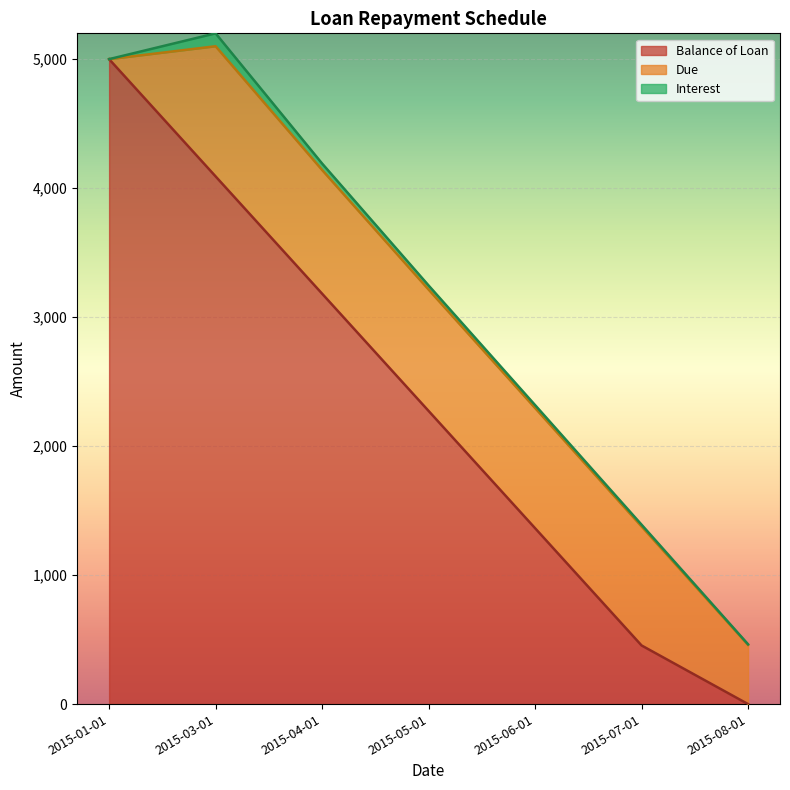

True or false: Balance of Loan has more than 2 points higher than both neighbors.

False